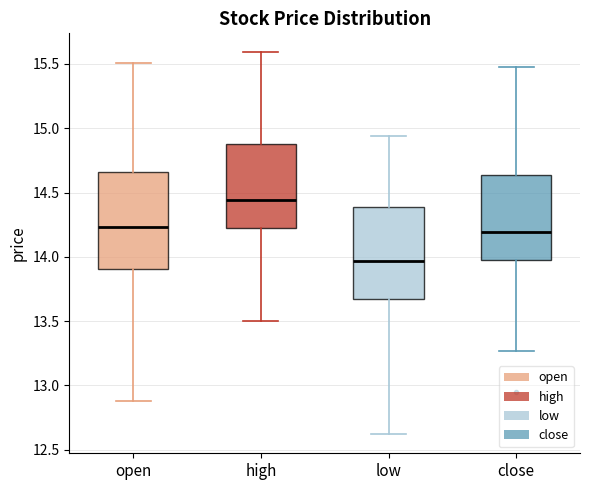

Reading left to right, transcribe this box plot: for each box, give where its median line is, the range the box spans, and where its two whiskers end, as read against the y-axis. The values are not printed on the chart, so give them approximately, as read against the axis.

open: median 14.25, box 13.90 to 14.65, whiskers 12.90 to 15.50
high: median 14.45, box 14.20 to 14.90, whiskers 13.50 to 15.60
low: median 13.95, box 13.65 to 14.40, whiskers 12.60 to 14.95
close: median 14.20, box 13.95 to 14.65, whiskers 13.25 to 15.50